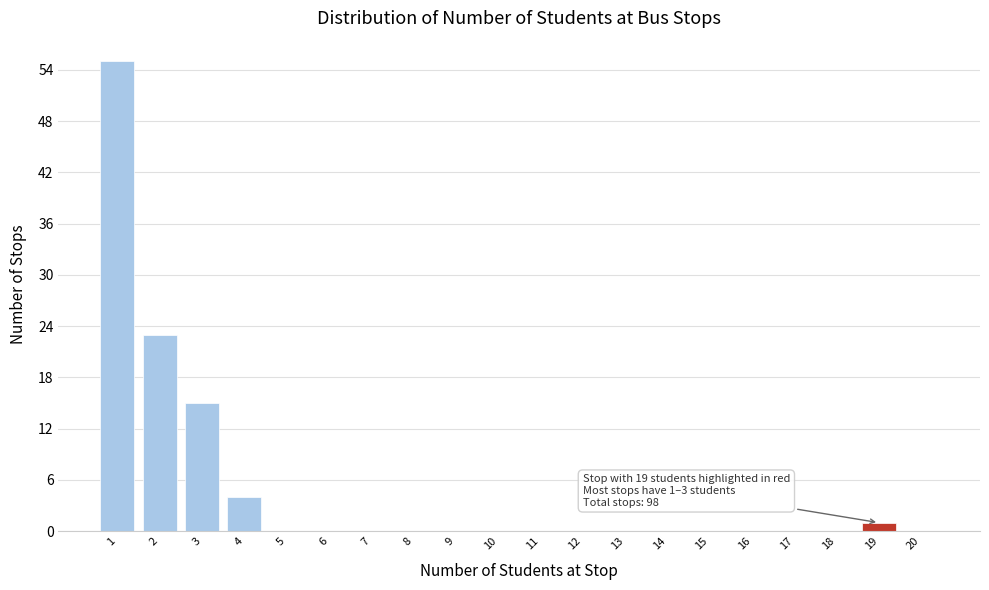

Reading left to right, extract all data points from this chart.

1=55	2=23	3=15	4=4	5=0	6=0	7=0	8=0	9=0	10=0	11=0	12=0	13=0	14=0	15=0	16=0	17=0	18=0	19=1	20=0